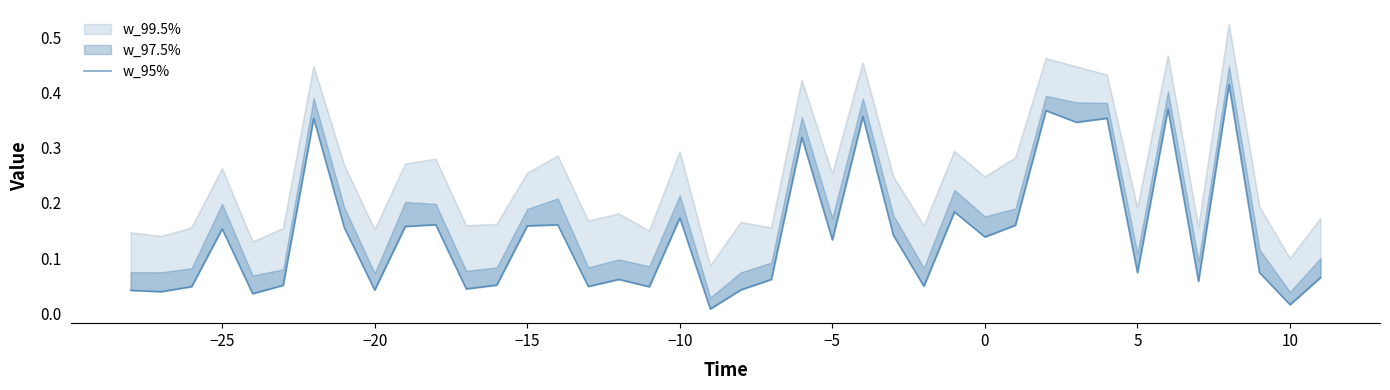

The chart shows a value of 0.2 at −5. True or false?

False